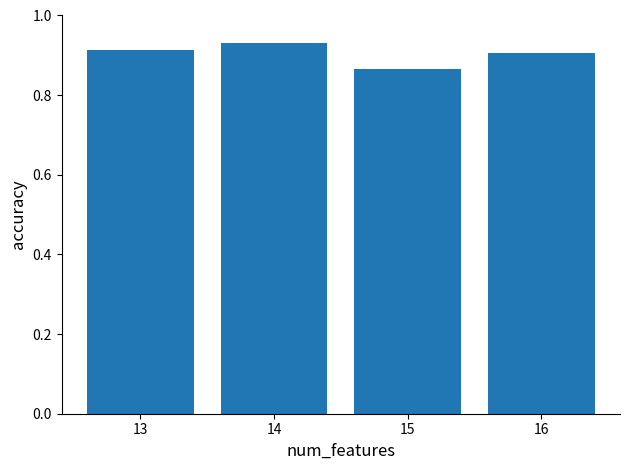

How many values are between 0 and 1?

4